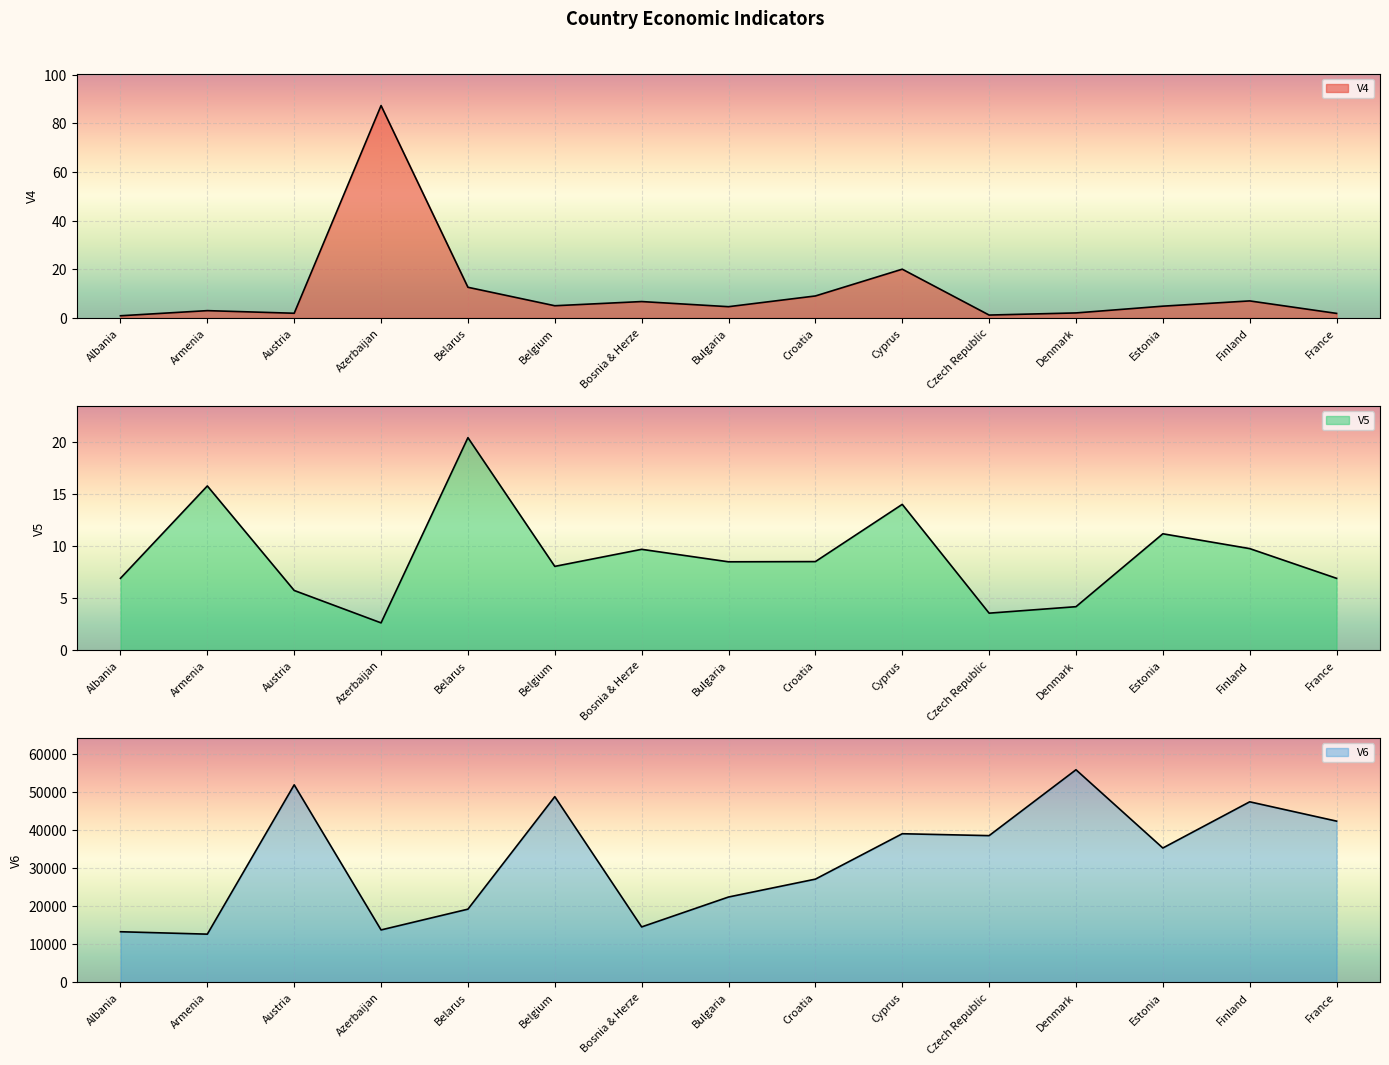

How many values in the V6 series exceed 35257?

8